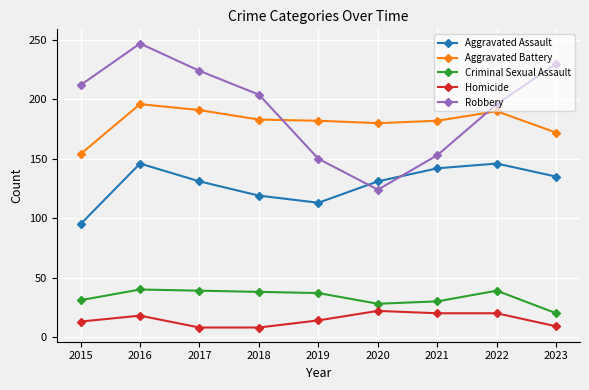

Is the value of Criminal Sexual Assault at 2016 greater than the value of Robbery at 2020?

No